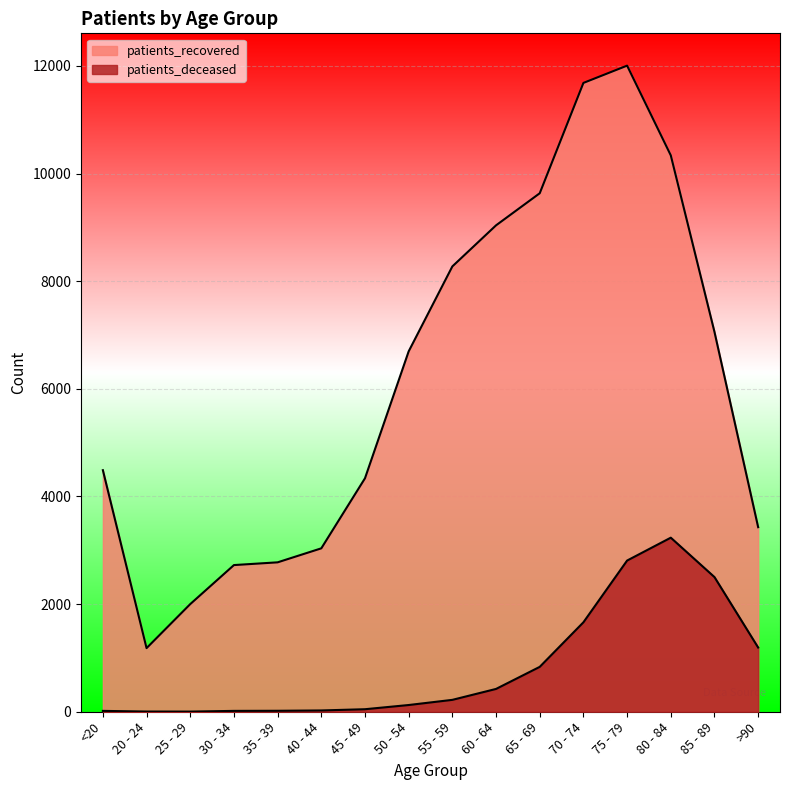

Reading left to right, transcribe all the data shown in this chart.

patients_deceased: <20=16	20 - 24=4	25 - 29=3	30 - 34=16	35 - 39=18	40 - 44=24	45 - 49=47	50 - 54=125	55 - 59=221	60 - 64=424	65 - 69=834	70 - 74=1662	75 - 79=2809	80 - 84=3234	85 - 89=2502	>90=1193
patients_recovered: <20=4488	20 - 24=1182	25 - 29=2000	30 - 34=2725	35 - 39=2776	40 - 44=3036	45 - 49=4338	50 - 54=6696	55 - 59=8274	60 - 64=9037	65 - 69=9633	70 - 74=11683	75 - 79=12004	80 - 84=10337	85 - 89=7057	>90=3429